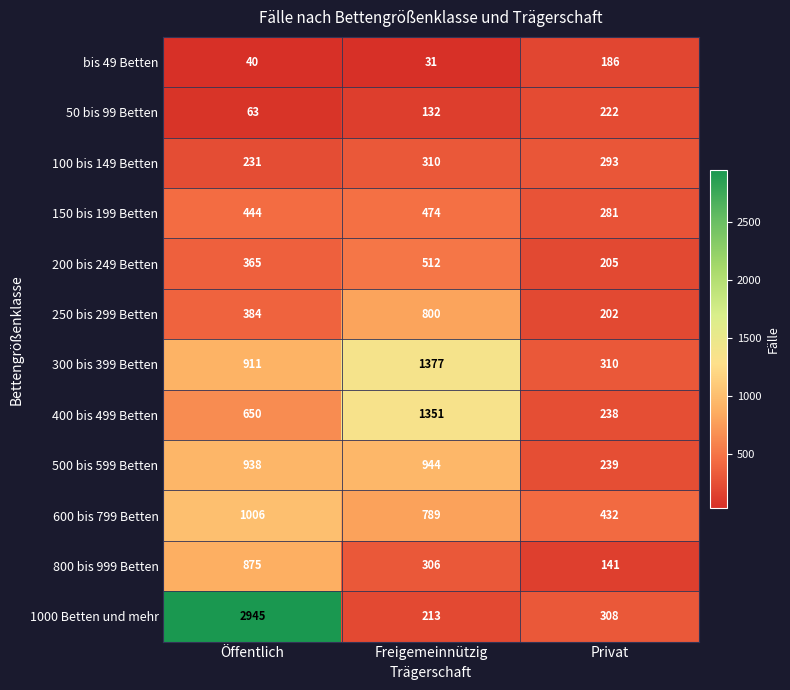

How many categories are shown in the chart?

3